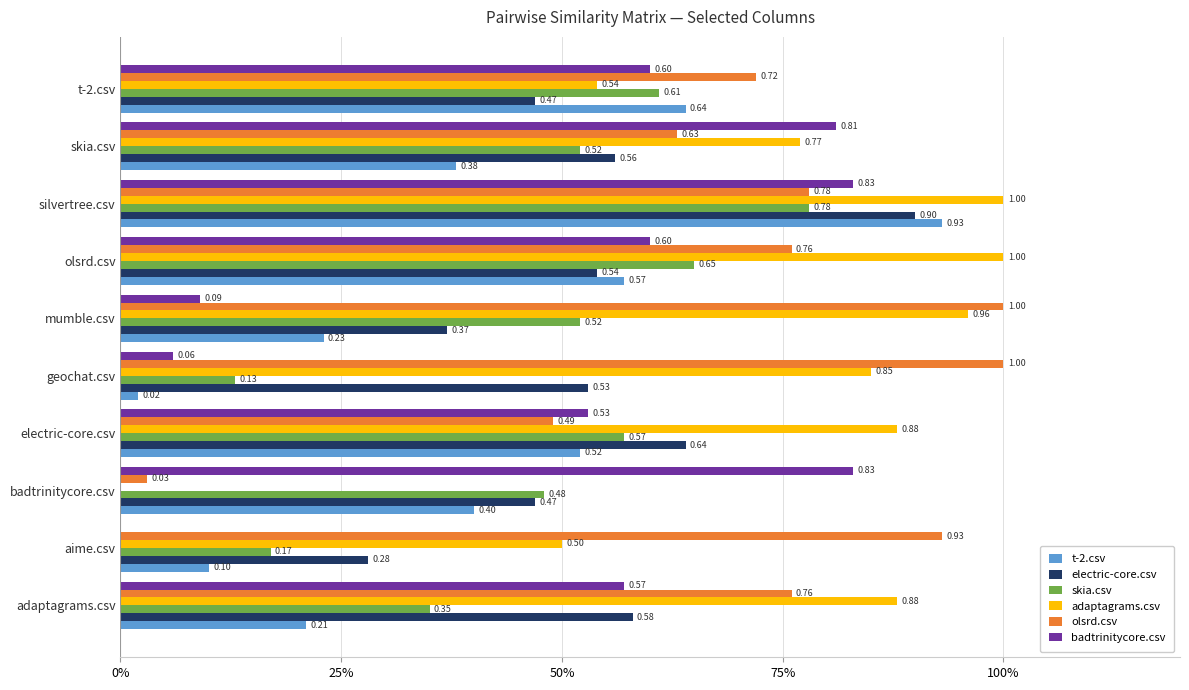

Reading left to right, list all the values displayed in this chart.

t-2.csv: 0.2	0.1	0.4	0.5	0.0	0.2	0.6	0.9	0.4	0.6
electric-core.csv: 0.6	0.3	0.5	0.6	0.5	0.4	0.5	0.9	0.6	0.5
skia.csv: 0.3	0.2	0.5	0.6	0.1	0.5	0.7	0.8	0.5	0.6
adaptagrams.csv: 0.9	0.5	0.0	0.9	0.8	1.0	1.0	1.0	0.8	0.5
olsrd.csv: 0.8	0.9	0.0	0.5	1.0	1.0	0.8	0.8	0.6	0.7
badtrinitycore.csv: 0.6	0.0	0.8	0.5	0.1	0.1	0.6	0.8	0.8	0.6